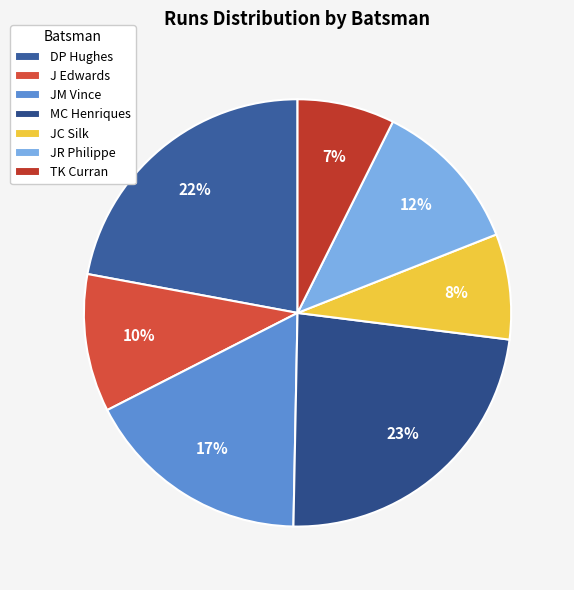

What is the largest slice in the pie chart?

MC Henriques